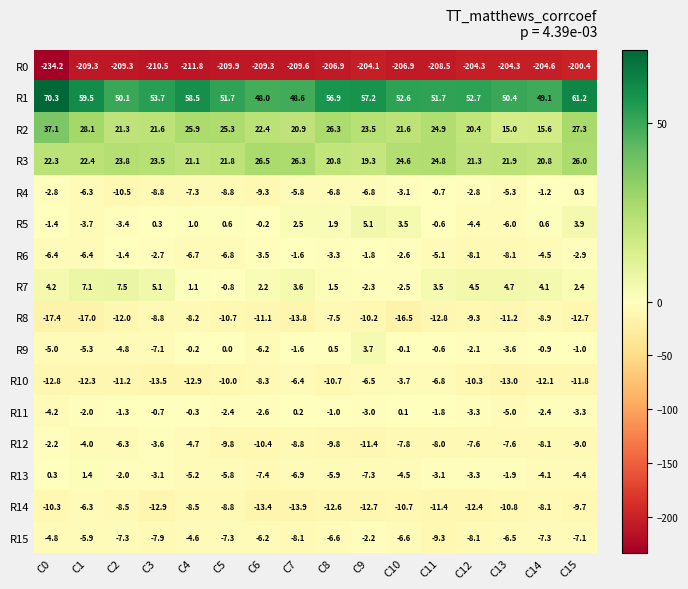

Rank the series at C10 from lowest to highest value.

R0, R8, R14, R12, R15, R13, R10, R4, R6, R7, R9, R11, R5, R2, R3, R1